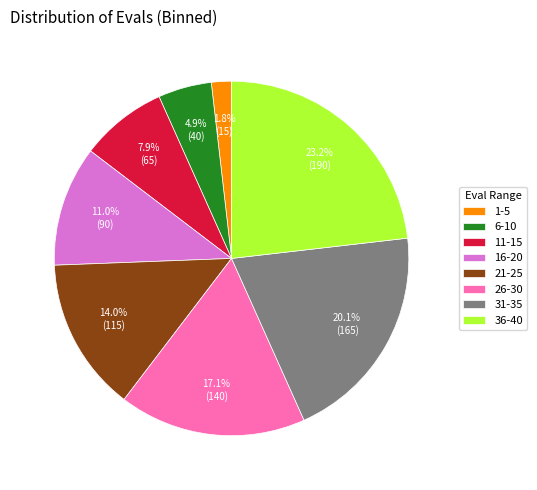

Between 31-35 and 11-15, which is larger?

31-35